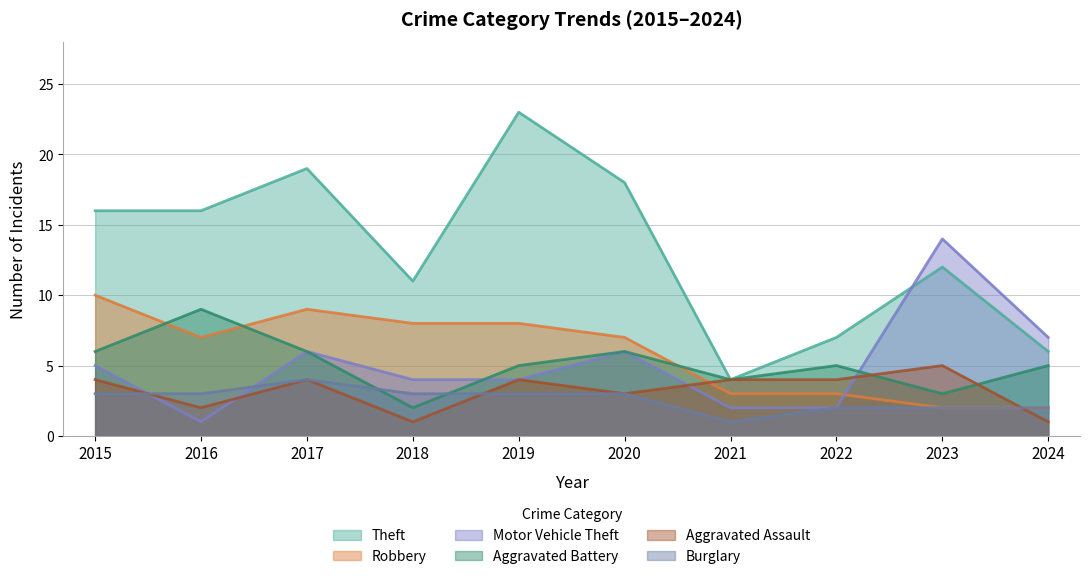

How many times do Robbery and Aggravated Battery cross each other?

3